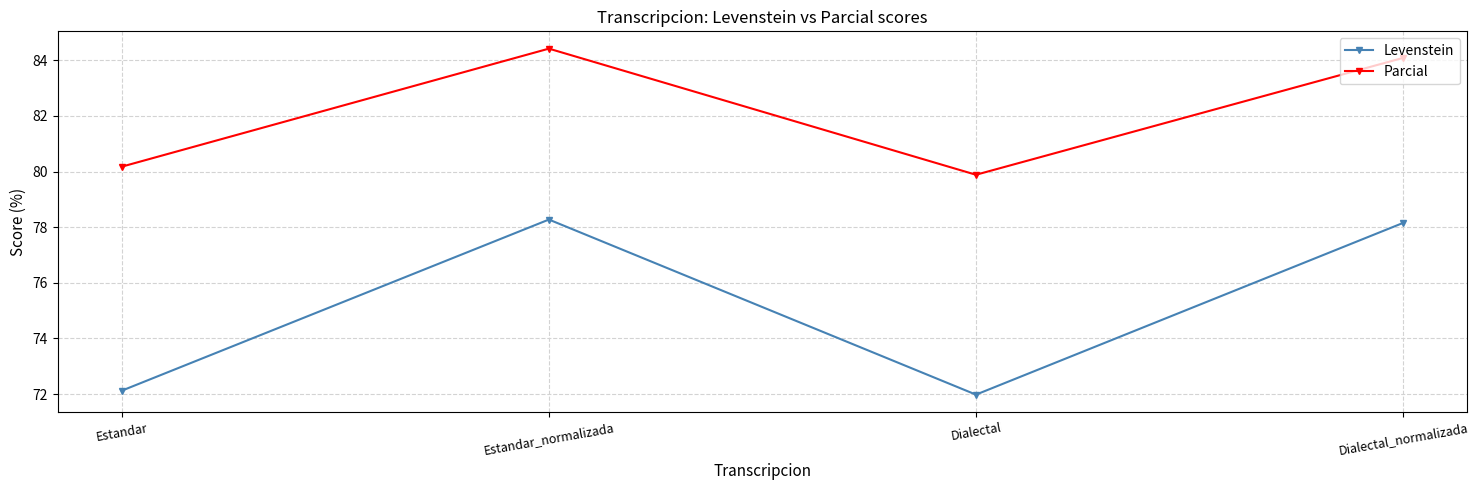

List the series in order of their peak value, highest first.

Parcial, Levenstein